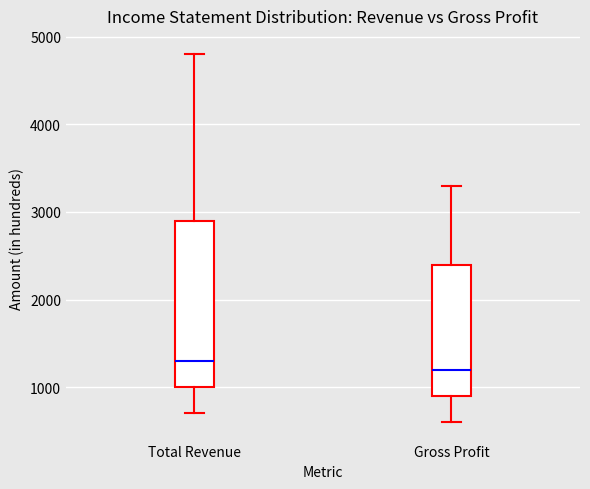

Reading left to right, transcribe this box plot: for each box, give where its median line is, the range the box spans, and where its two whiskers end, as read against the y-axis. The values are not printed on the chart, so give them approximately, as read against the axis.

Total Revenue: median 1300, box 1000 to 2900, whiskers 700 to 4800
Gross Profit: median 1200, box 900 to 2400, whiskers 600 to 3300